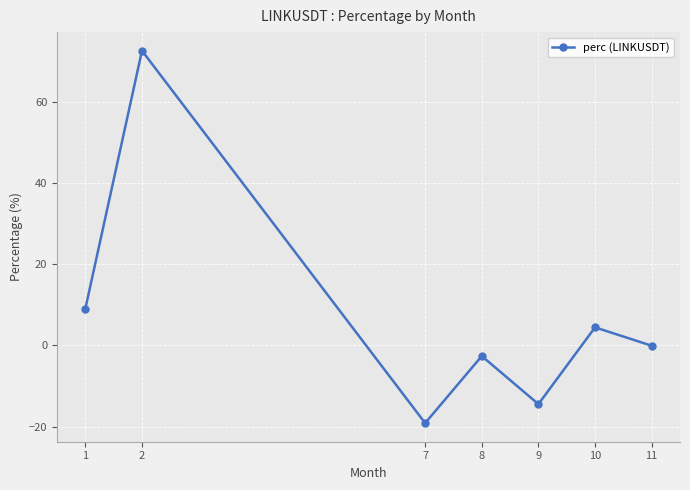

Rank the categories by value from highest to lowest.

2, 1, 10, 11, 8, 9, 7